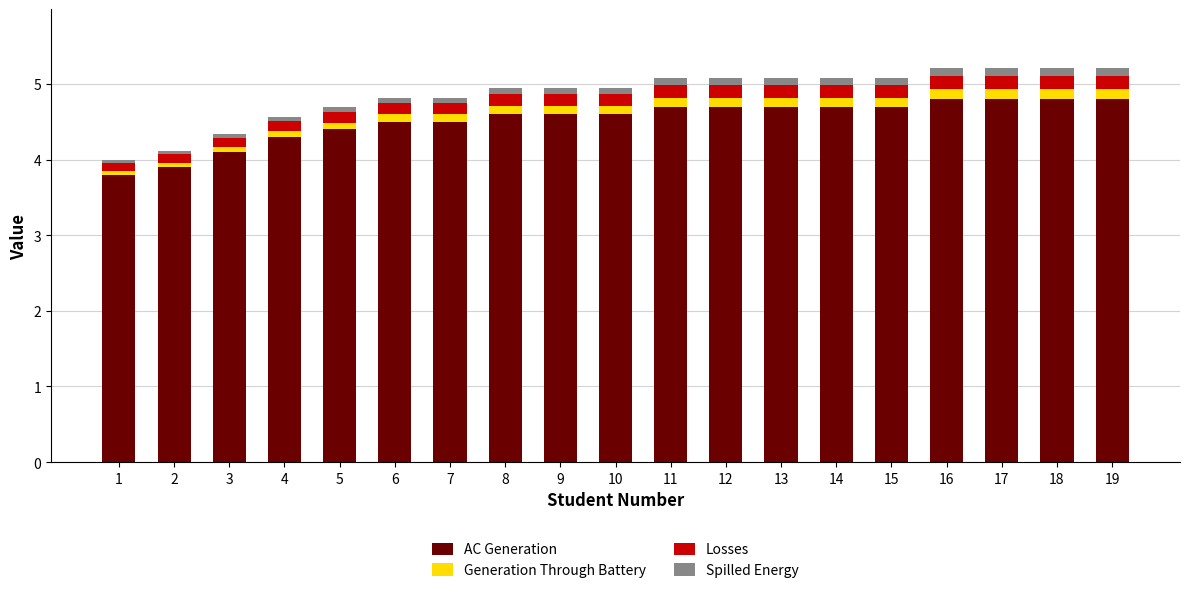

True or false: AC Generation has a value of 6.9 at 5.

False